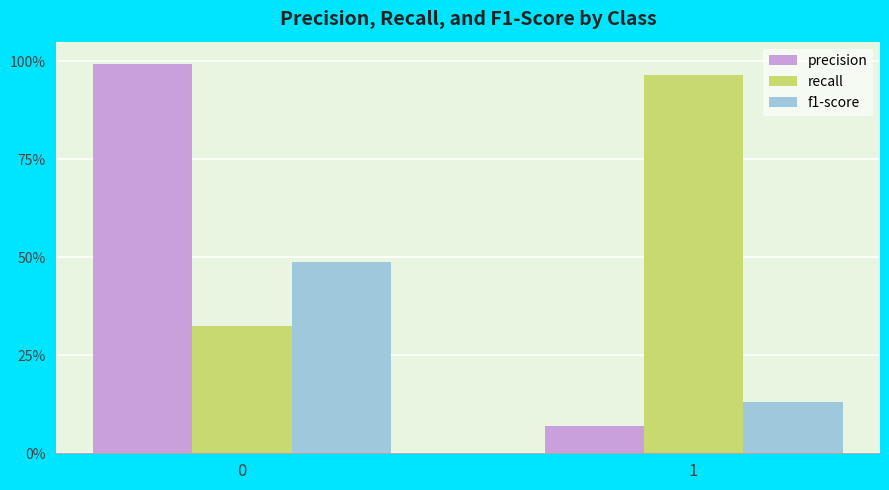

What are all the series names shown in the legend?

precision, recall, f1-score